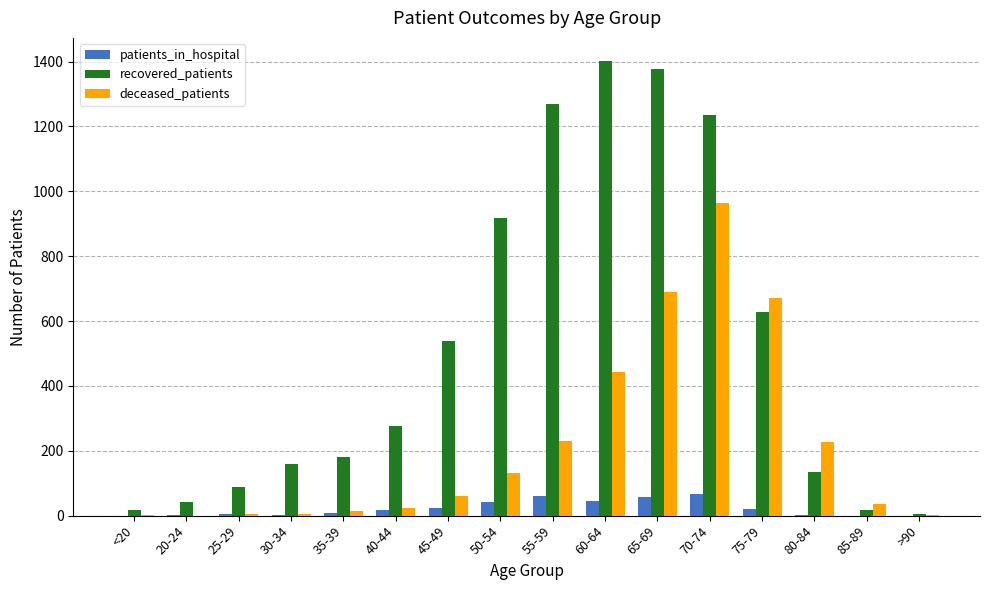

What is the difference between the recovered_patients values at 80-84 and 65-69?

1242